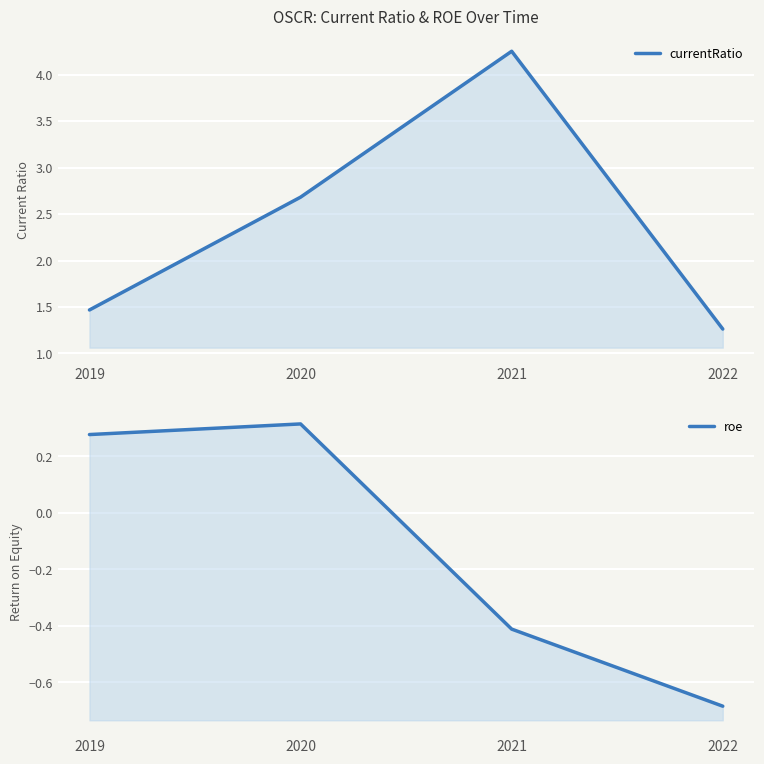

True or false: currentRatio and roe cross at least once.

False